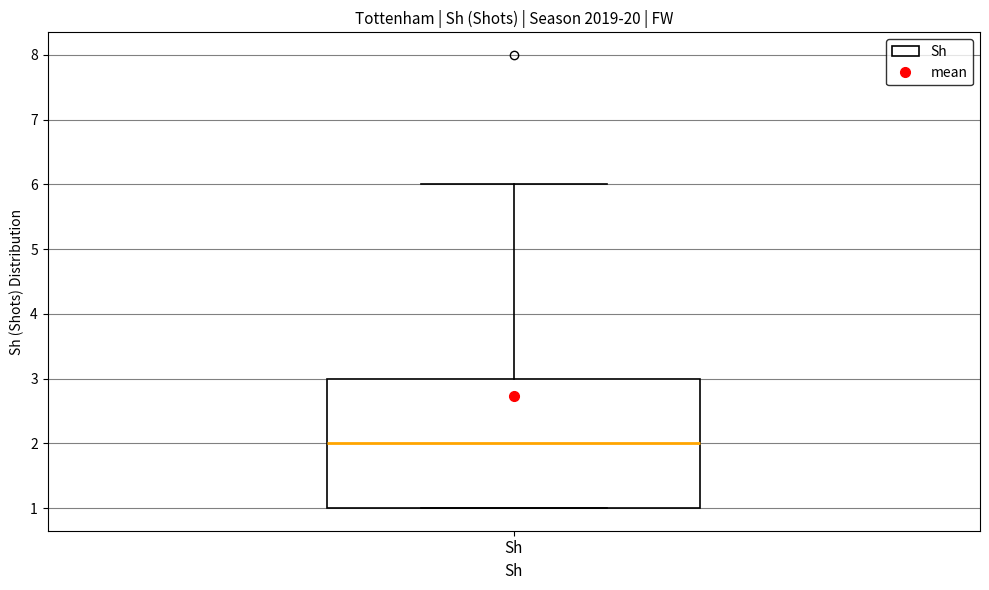

Transcribe this box plot: give where the median line is, the range the box spans, and where the two whiskers end, as read against the y-axis. The values are not printed on the chart, so give them approximately, as read against the axis.

median 2, box 1 to 3, whiskers 1 to 6